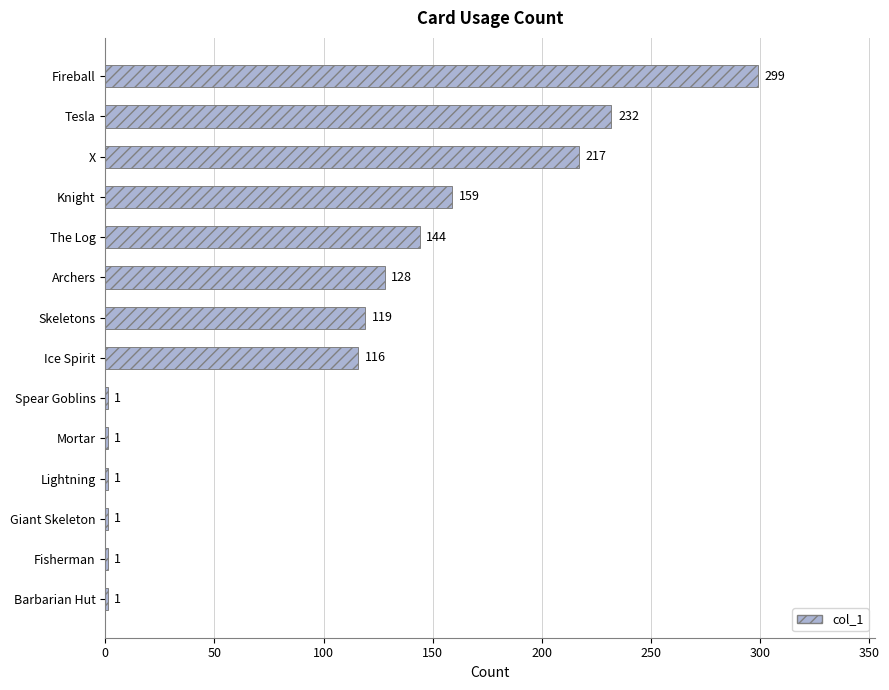

What is the change in value from Fireball to Barbarian Hut?

-298